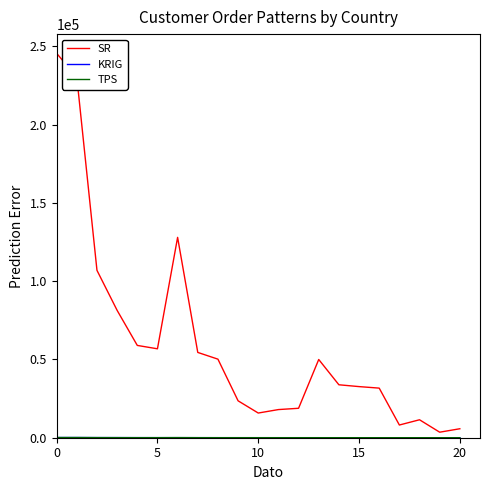

How many values in the SR series exceed 33824?

11